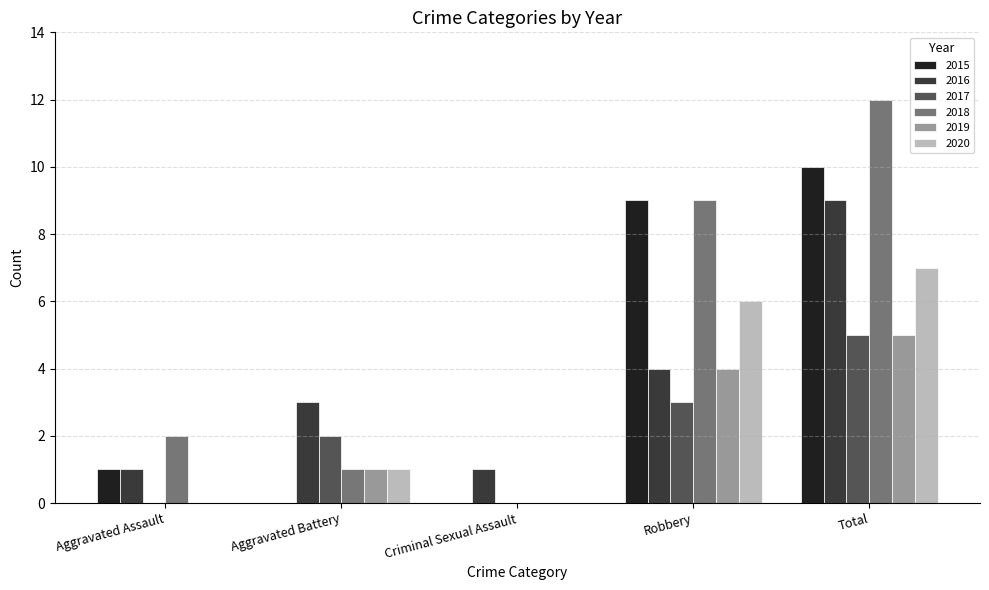

The value of 2016 at Aggravated Assault is 0. True or false?

False